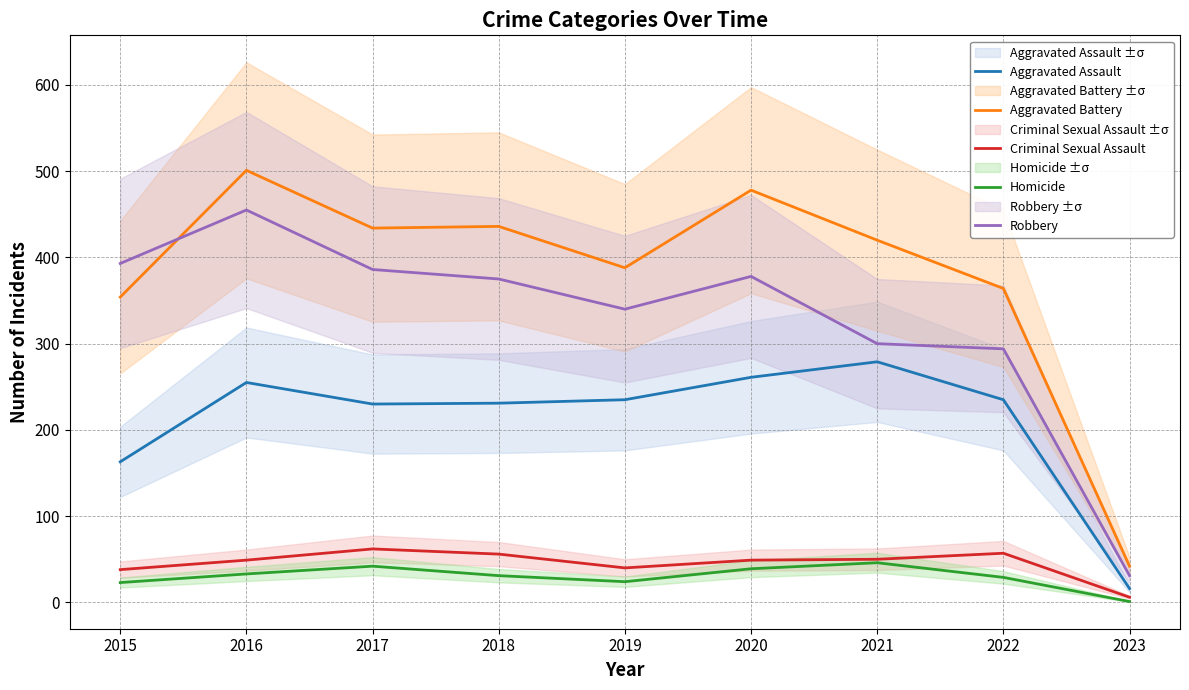

Rank the series at 2017 from lowest to highest value.

Homicide, Criminal Sexual Assault, Aggravated Assault, Robbery, Aggravated Battery